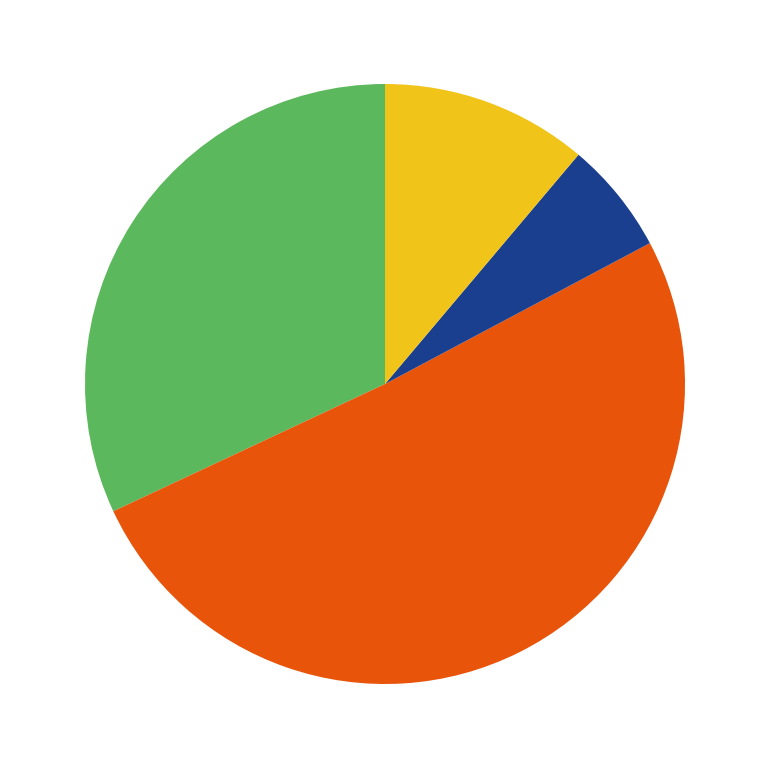

Count the number of slices in the pie.

4